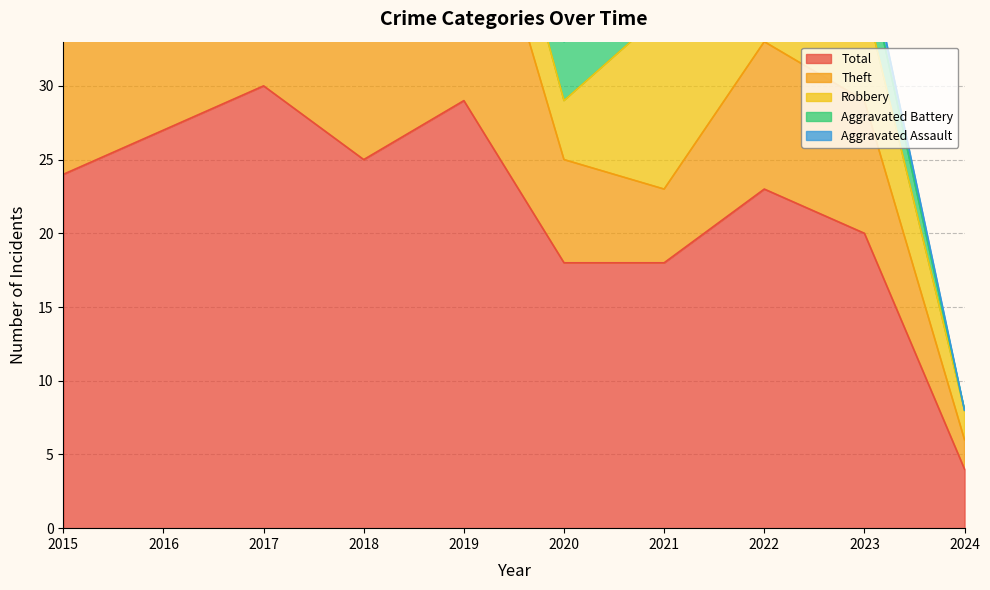

Between 2021 and 2023, which is larger?

2023